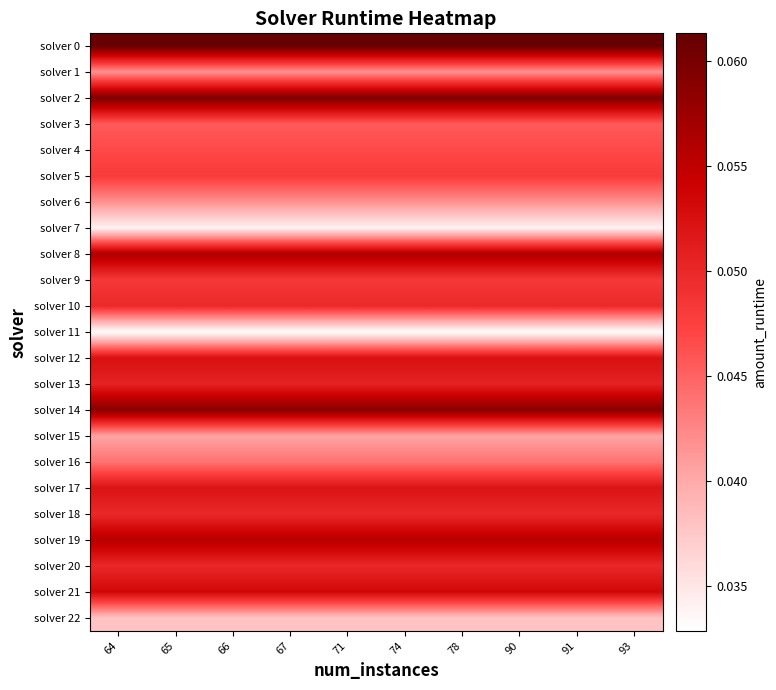

Reading left to right, list all the values displayed in this chart.

row_0: 64=0.1	65=0.1	66=0.1	67=0.1	71=0.1	74=0.1	78=0.1	90=0.1	91=0.1	93=0.1
row_1: 64=0.0	65=0.0	66=0.0	67=0.0	71=0.0	74=0.0	78=0.0	90=0.0	91=0.0	93=0.0
row_2: 64=0.1	65=0.1	66=0.1	67=0.1	71=0.1	74=0.1	78=0.1	90=0.1	91=0.1	93=0.1
row_3: 64=0.0	65=0.0	66=0.0	67=0.0	71=0.0	74=0.0	78=0.0	90=0.0	91=0.0	93=0.0
row_4: 64=0.0	65=0.0	66=0.0	67=0.0	71=0.0	74=0.0	78=0.0	90=0.0	91=0.0	93=0.0
row_5: 64=0.0	65=0.0	66=0.0	67=0.0	71=0.0	74=0.0	78=0.0	90=0.0	91=0.0	93=0.0
row_6: 64=0.0	65=0.0	66=0.0	67=0.0	71=0.0	74=0.0	78=0.0	90=0.0	91=0.0	93=0.0
row_7: 64=0.0	65=0.0	66=0.0	67=0.0	71=0.0	74=0.0	78=0.0	90=0.0	91=0.0	93=0.0
row_8: 64=0.1	65=0.1	66=0.1	67=0.1	71=0.1	74=0.1	78=0.1	90=0.1	91=0.1	93=0.1
row_9: 64=0.0	65=0.0	66=0.0	67=0.0	71=0.0	74=0.0	78=0.0	90=0.0	91=0.0	93=0.0
row_10: 64=0.0	65=0.0	66=0.0	67=0.0	71=0.0	74=0.0	78=0.0	90=0.0	91=0.0	93=0.0
row_11: 64=0.0	65=0.0	66=0.0	67=0.0	71=0.0	74=0.0	78=0.0	90=0.0	91=0.0	93=0.0
row_12: 64=0.1	65=0.1	66=0.1	67=0.1	71=0.1	74=0.1	78=0.1	90=0.1	91=0.1	93=0.1
row_13: 64=0.1	65=0.1	66=0.1	67=0.1	71=0.1	74=0.1	78=0.1	90=0.1	91=0.1	93=0.1
row_14: 64=0.1	65=0.1	66=0.1	67=0.1	71=0.1	74=0.1	78=0.1	90=0.1	91=0.1	93=0.1
row_15: 64=0.0	65=0.0	66=0.0	67=0.0	71=0.0	74=0.0	78=0.0	90=0.0	91=0.0	93=0.0
row_16: 64=0.0	65=0.0	66=0.0	67=0.0	71=0.0	74=0.0	78=0.0	90=0.0	91=0.0	93=0.0
row_17: 64=0.1	65=0.1	66=0.1	67=0.1	71=0.1	74=0.1	78=0.1	90=0.1	91=0.1	93=0.1
row_18: 64=0.0	65=0.0	66=0.0	67=0.0	71=0.0	74=0.0	78=0.0	90=0.0	91=0.0	93=0.0
row_19: 64=0.1	65=0.1	66=0.1	67=0.1	71=0.1	74=0.1	78=0.1	90=0.1	91=0.1	93=0.1
row_20: 64=0.1	65=0.1	66=0.1	67=0.1	71=0.1	74=0.1	78=0.1	90=0.1	91=0.1	93=0.1
row_21: 64=0.1	65=0.1	66=0.1	67=0.1	71=0.1	74=0.1	78=0.1	90=0.1	91=0.1	93=0.1
row_22: 64=0.0	65=0.0	66=0.0	67=0.0	71=0.0	74=0.0	78=0.0	90=0.0	91=0.0	93=0.0